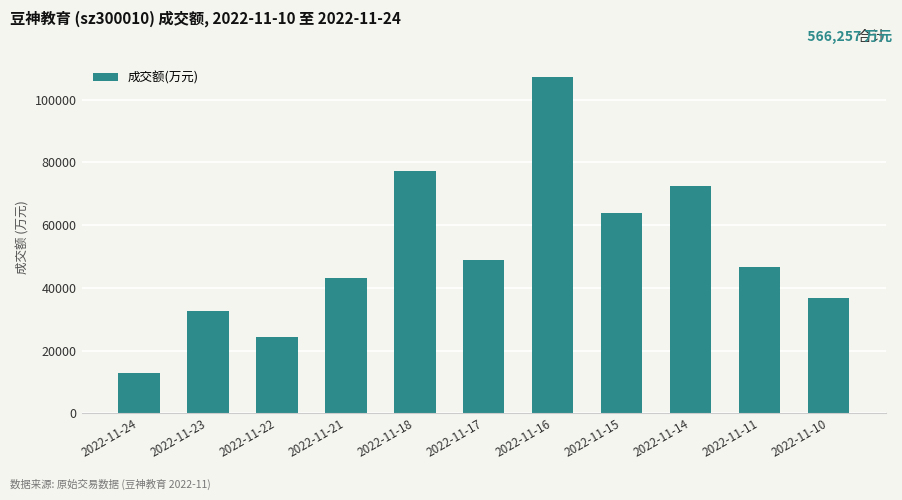

The chart shows a value of 24335 at 2022-11-22. True or false?

True